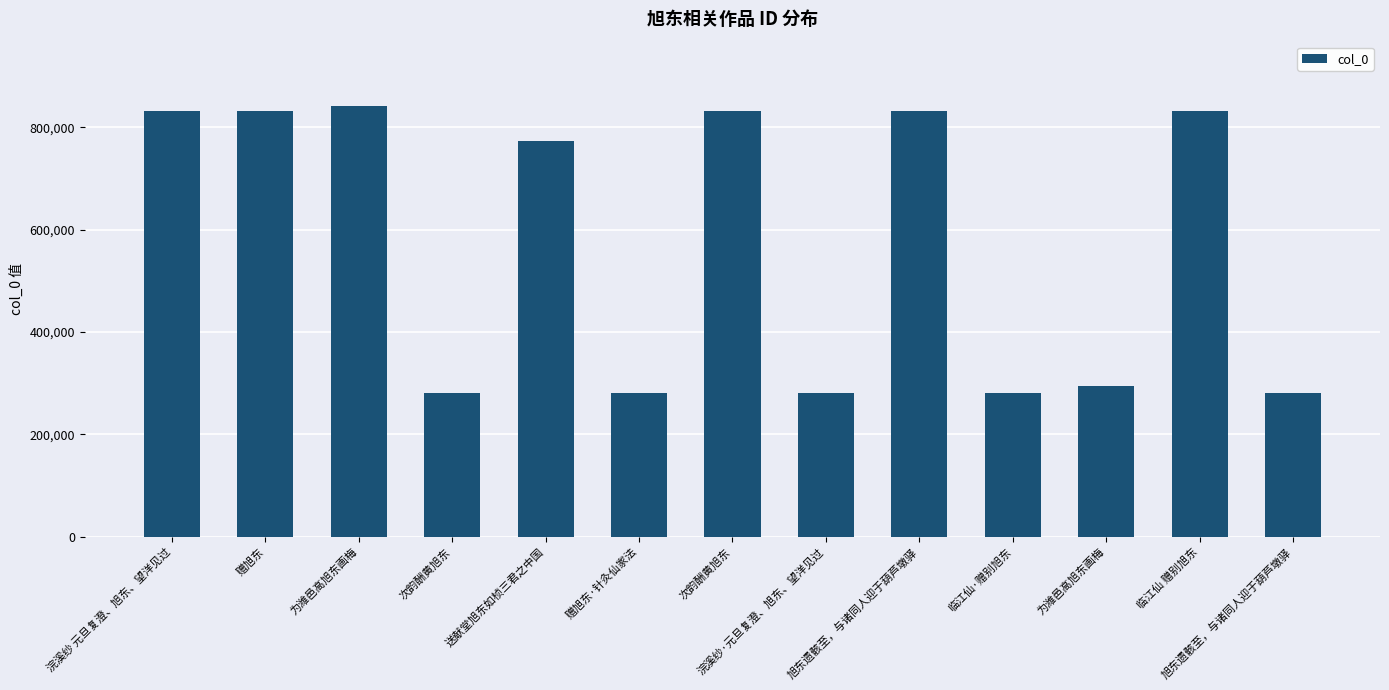

Are the bars horizontal?

No